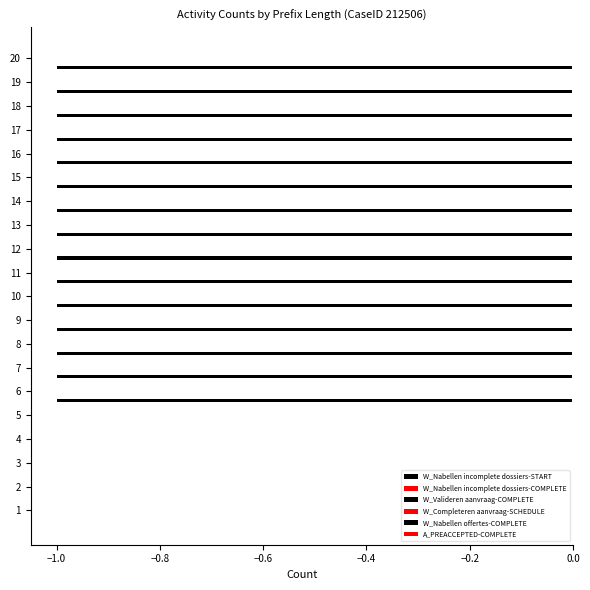

Are the bars horizontal?

Yes